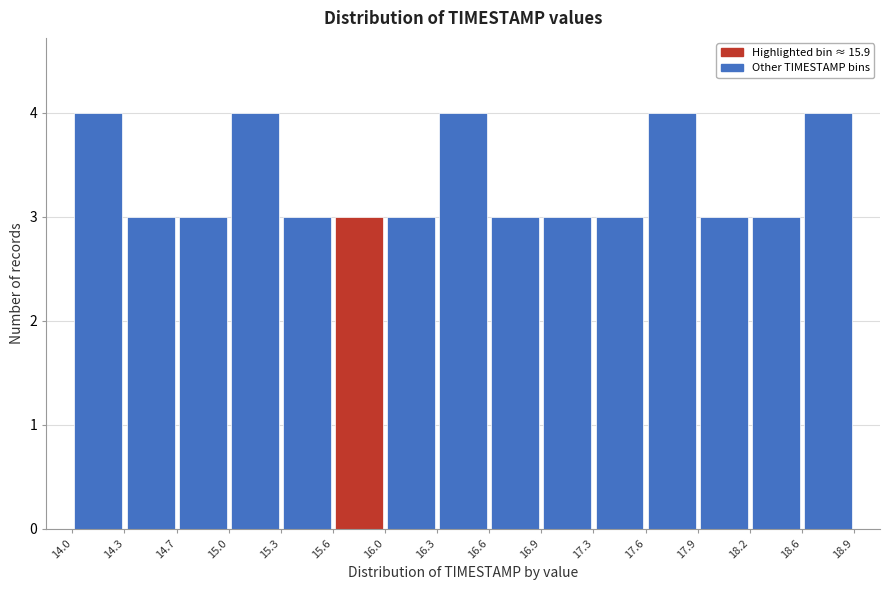

Reading left to right, transcribe this chart: for each bar, give the range it covers on the x-axis and its height. The values are not printed on the chart, so give them approximately, as read against the axis.

14.0 to 14.3: 4
14.3 to 14.7: 3
14.7 to 15.0: 3
15.0 to 15.3: 4
15.3 to 15.6: 3
15.6 to 16.0: 3
16.0 to 16.3: 3
16.3 to 16.6: 4
16.6 to 16.9: 3
16.9 to 17.3: 3
17.3 to 17.6: 3
17.6 to 17.9: 4
17.9 to 18.2: 3
18.2 to 18.6: 3
18.6 to 18.9: 4